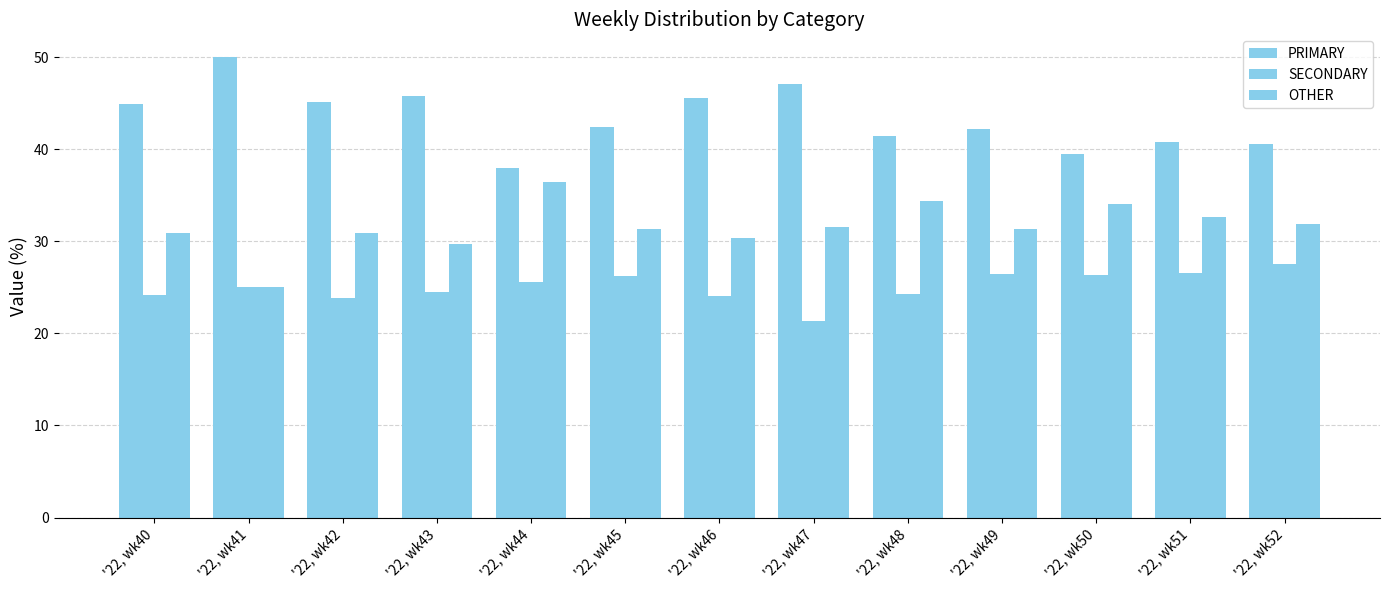

What is the difference between the highest and lowest values at '22, wk49?

15.8